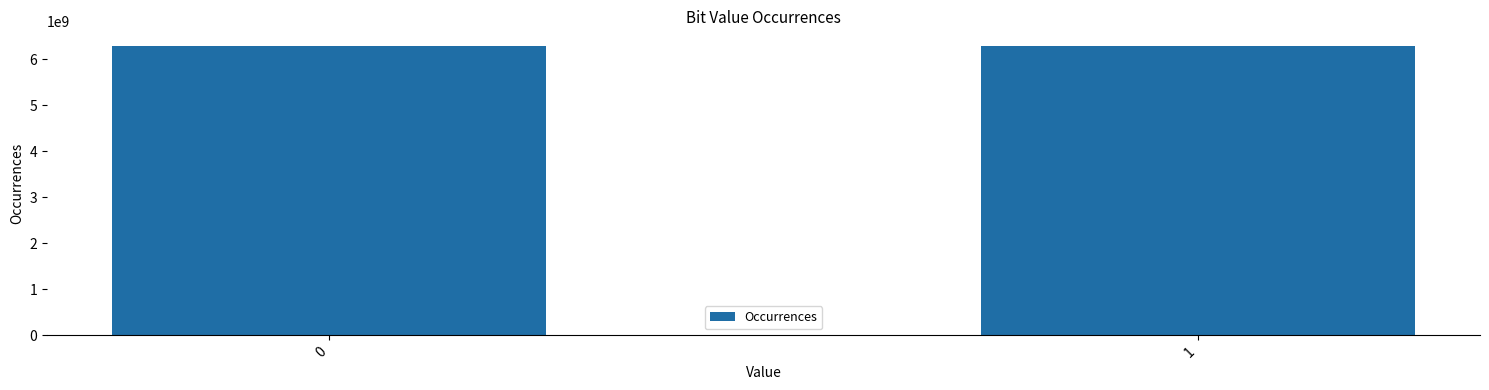

What is the value of the 2nd bar from the left?

6291481766